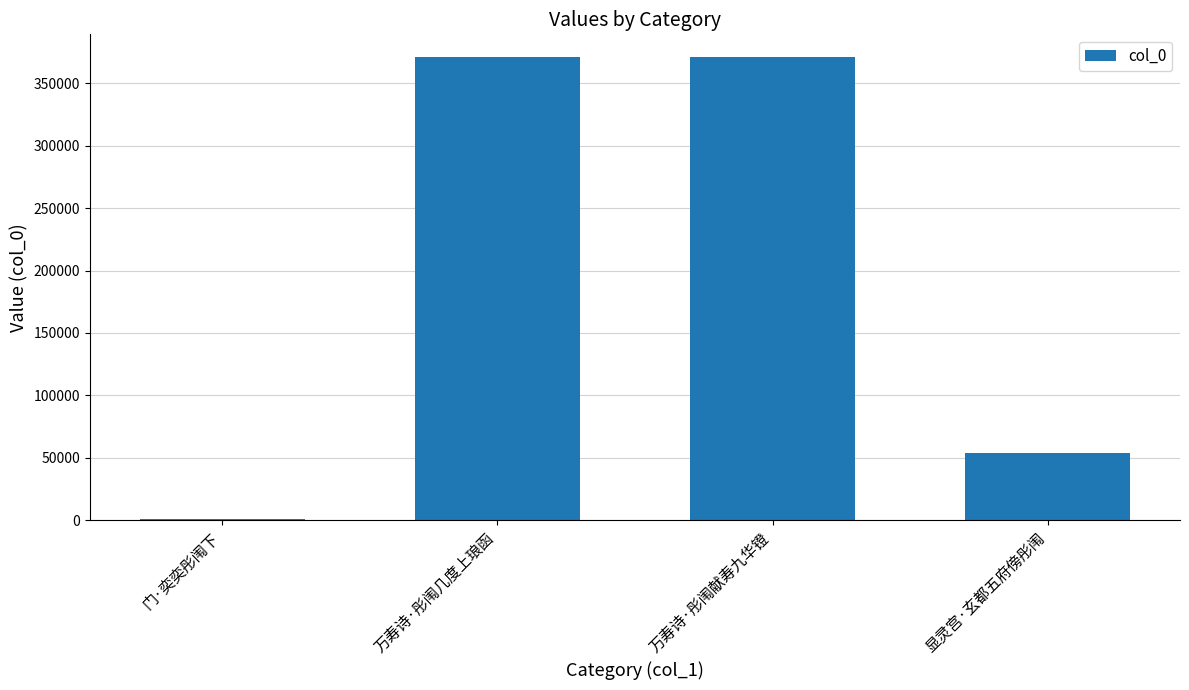

What is the greatest value displayed?

370774